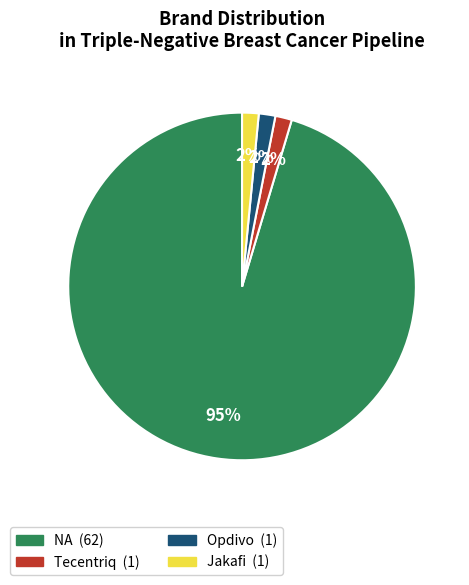

To the nearest percent, what is the average slice percentage?

25%